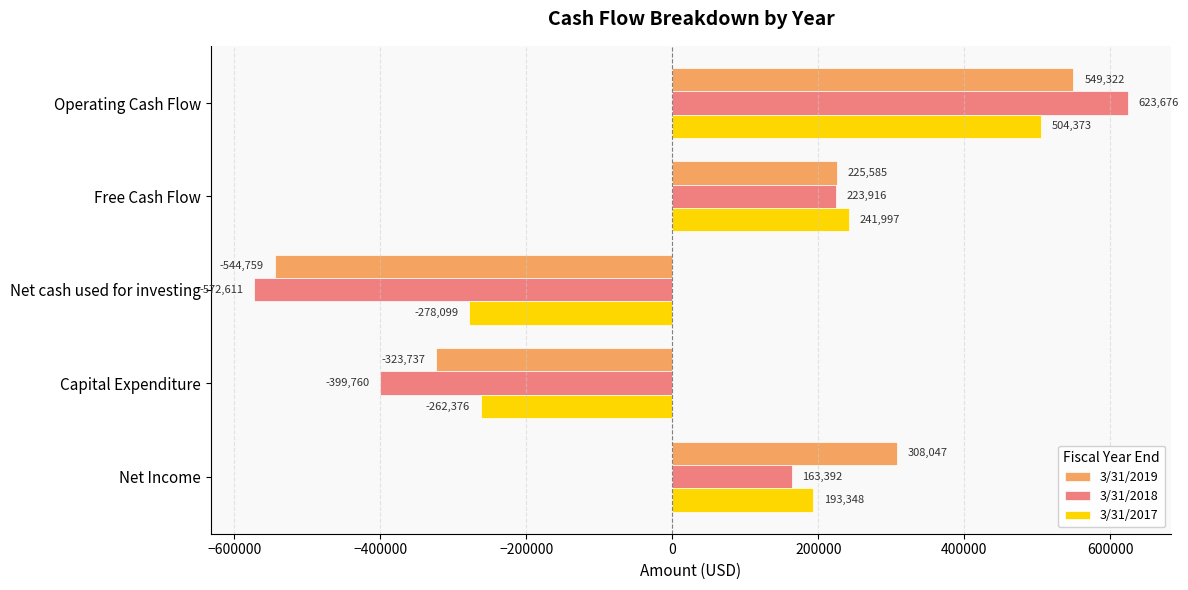

How many values in the 3/31/2017 series are below 193348?

2